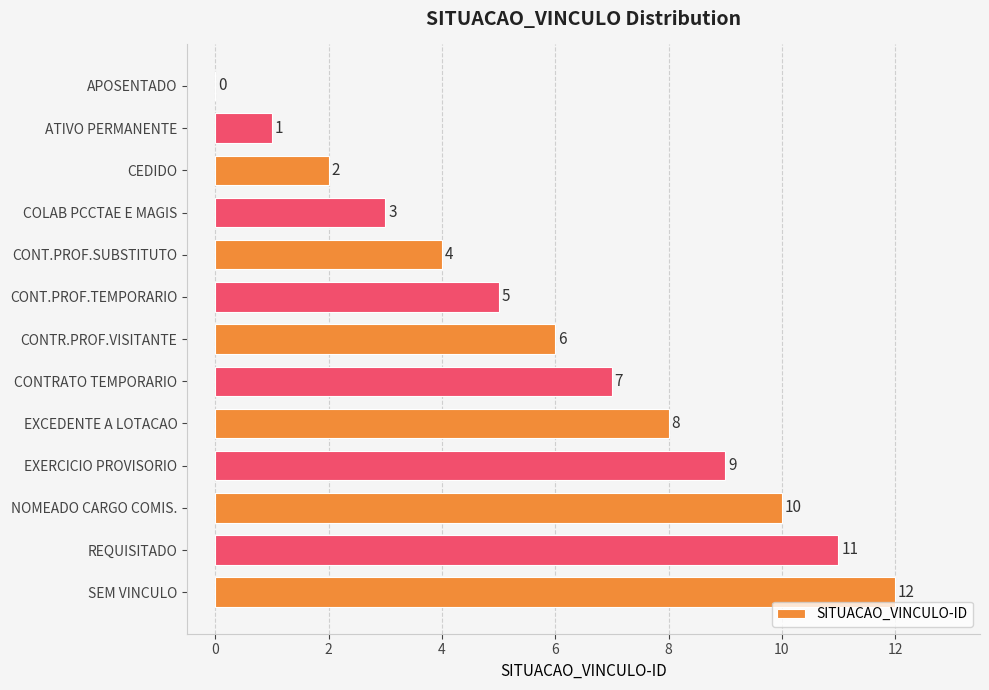

The chart shows a value of 6 at NOMEADO CARGO COMIS.. True or false?

False